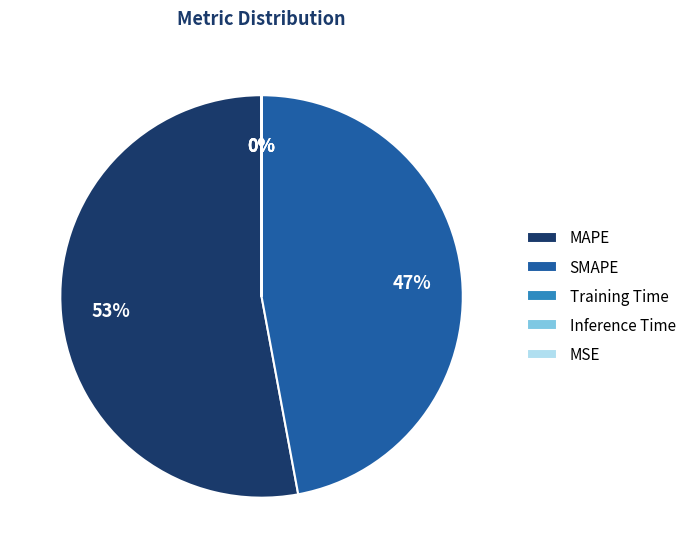

Is it true that SMAPE is 56% of the pie?

False